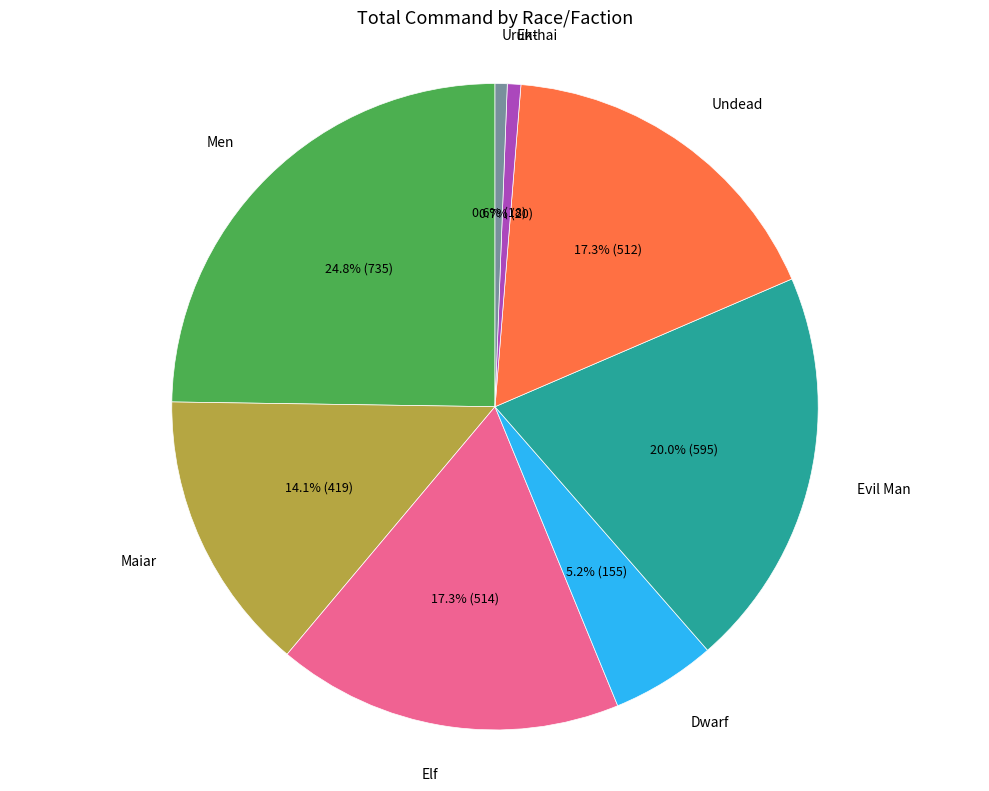

Does any single category account for the majority?

No